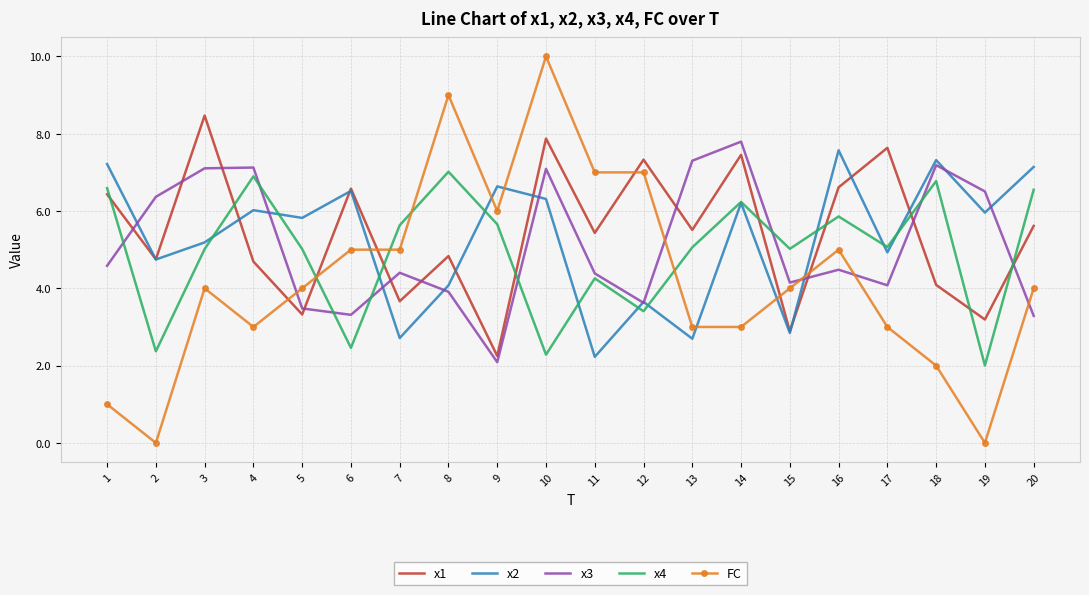

What is the spread (max minus min) of values at 13?

4.6